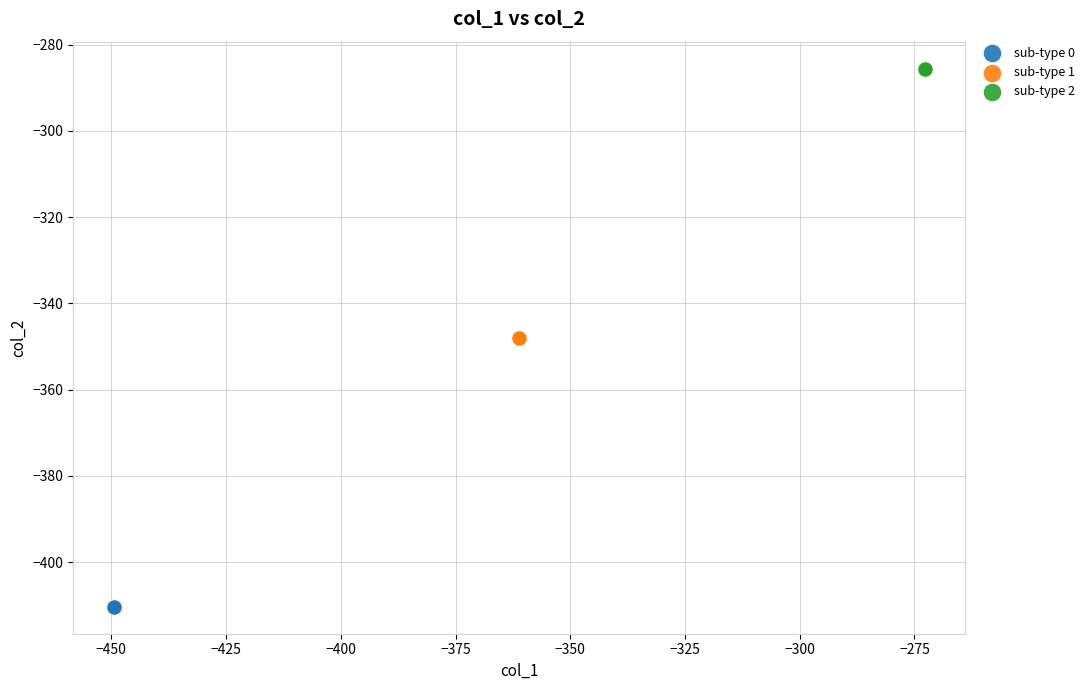

Which series reaches the minimum Y coordinate?

sub-type 0